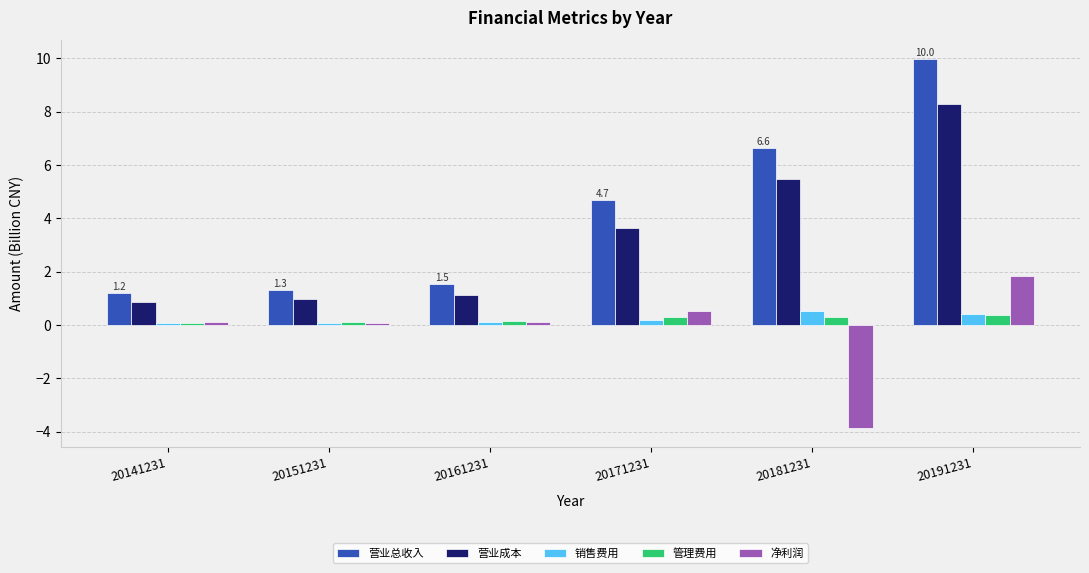

At which label does 营业总收入 first exceed 4?

20171231